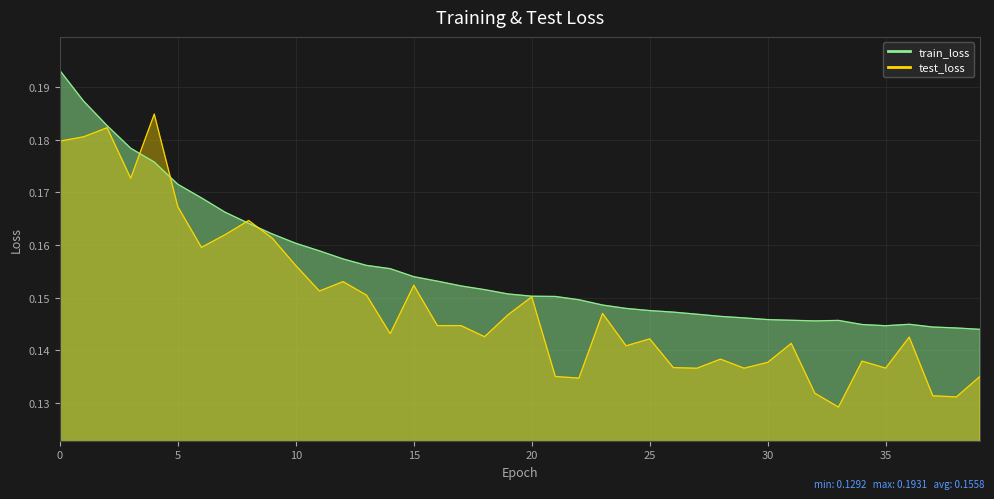

Which series has the largest total across all categories?

train_loss